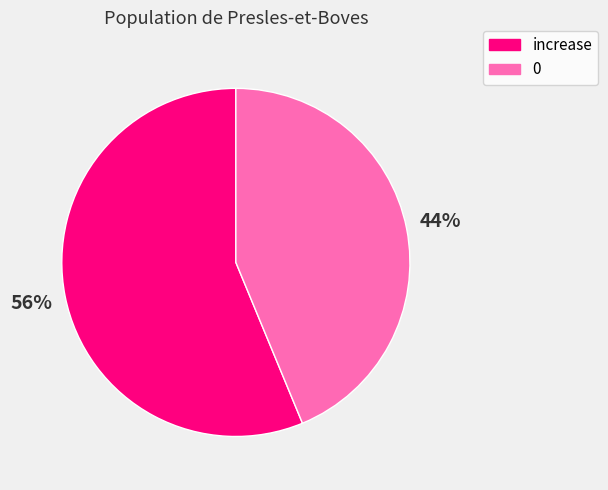

To the nearest percent, what is the average slice percentage?

50%